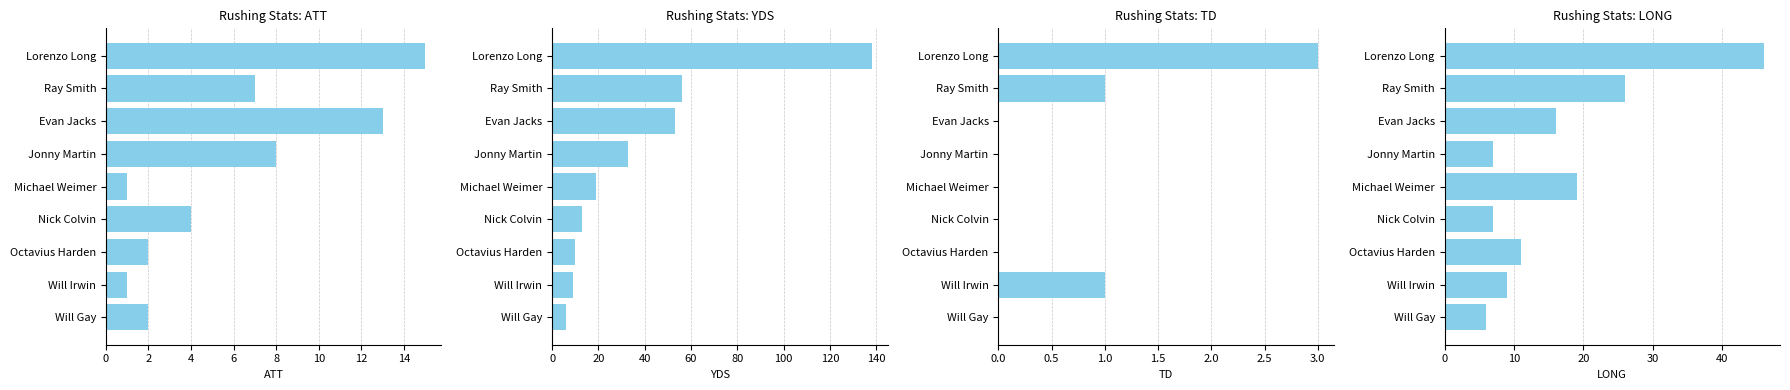

Reading left to right, what are all the values shown in this chart?

ATT: 15	7	13	8	1	4	2	1	2
YDS: 138	56	53	33	19	13	10	9	6
TD: 3	1	0	0	0	0	0	1	0
LONG: 46	26	16	7	19	7	11	9	6